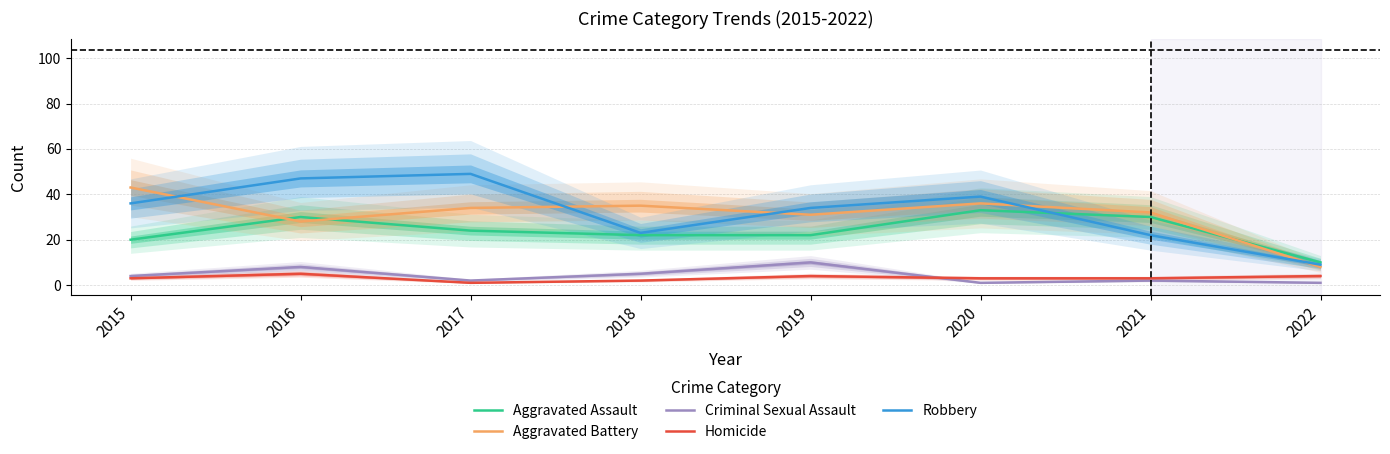

What is the average value of the Aggravated Assault series?

24